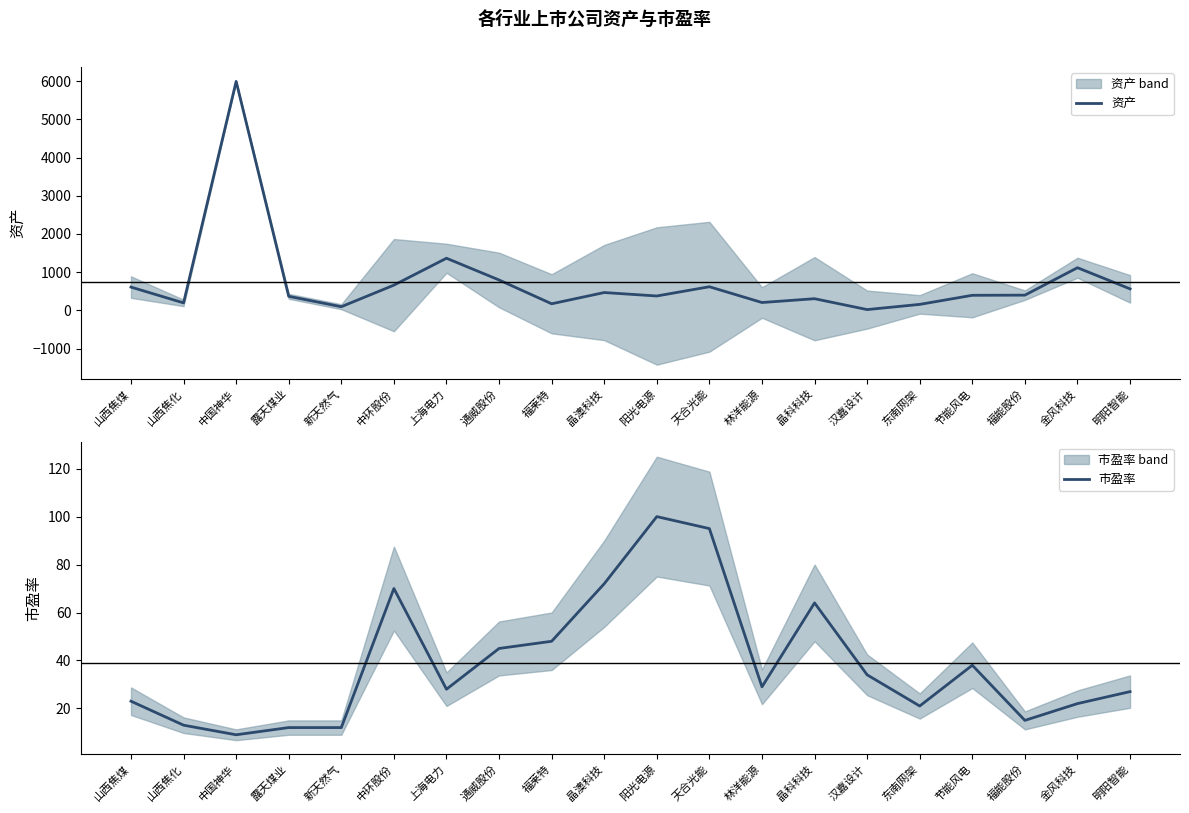

What is the difference between the maximum and minimum values in the 市盈率 series?

91